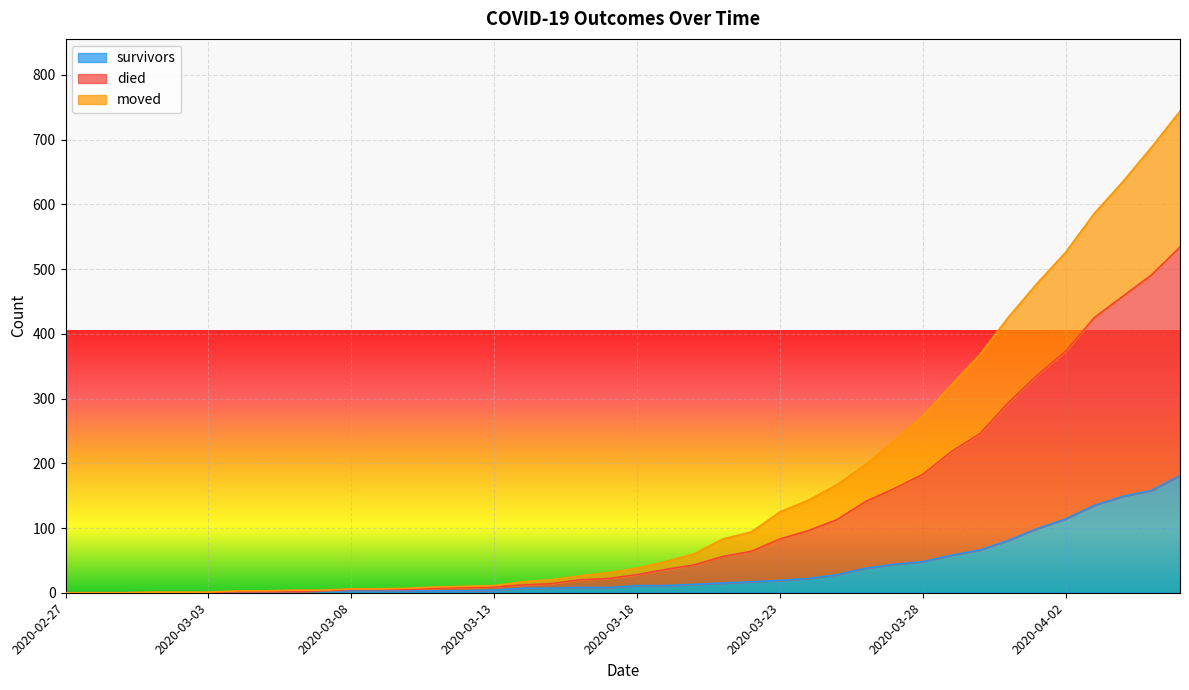

At how many categories does at least one series exceed 31?

20